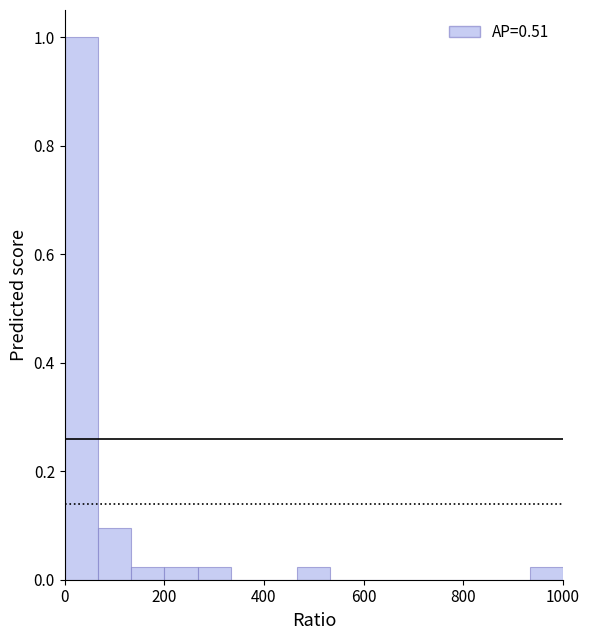

Around what value on the x-axis is the tallest bar? Give the approximate position of its centre, as read against the axis.

40